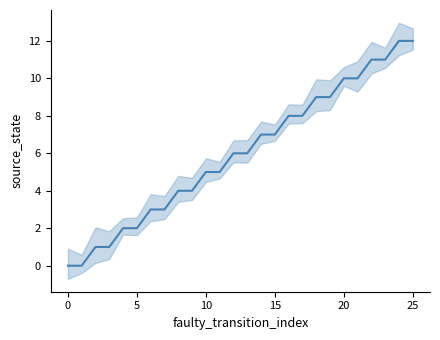

What is the label of the 8th point from the right?

18